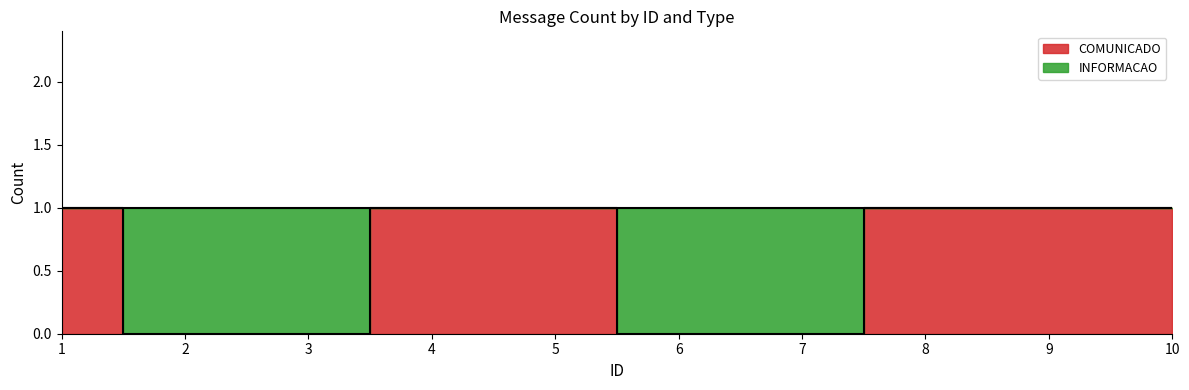

At which category does the chart reach its peak across all series?

1